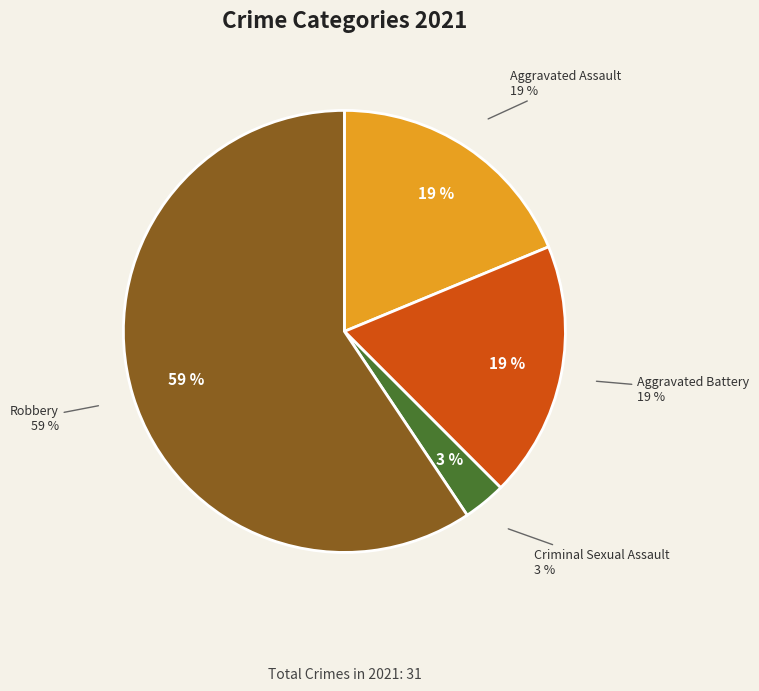

How many slices are in this pie chart?

4